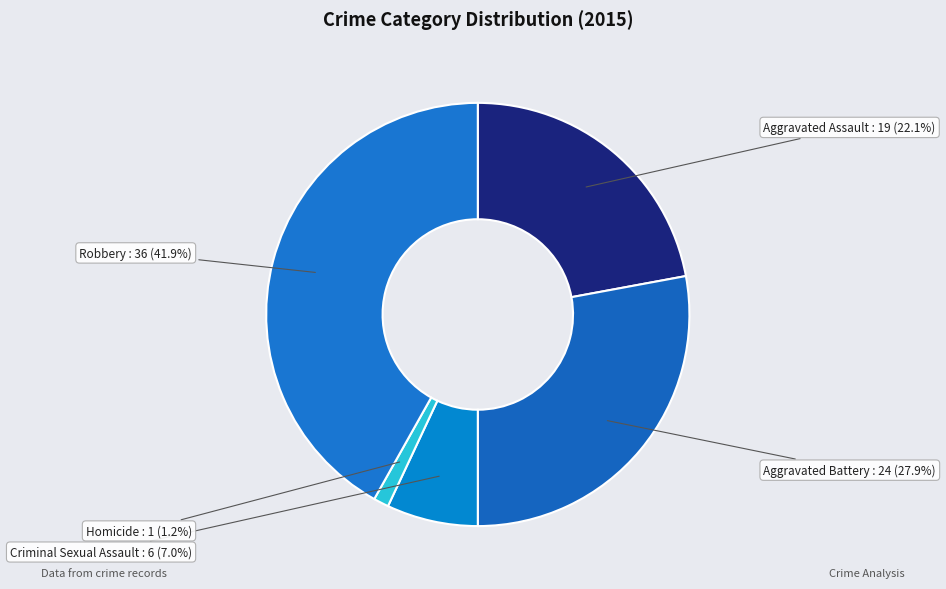

What is the smallest slice in the pie chart?

Homicide